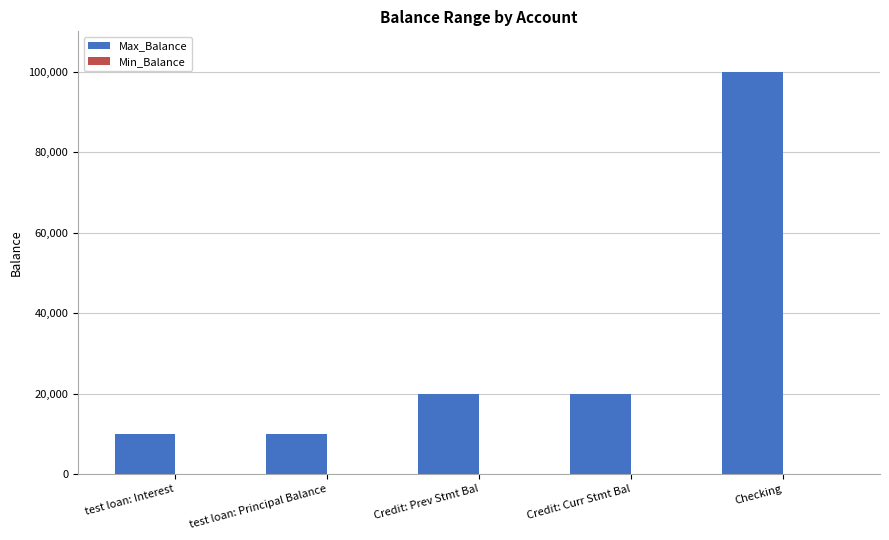

Is it true that the value at test loan: Principal Balance is 9999?

True